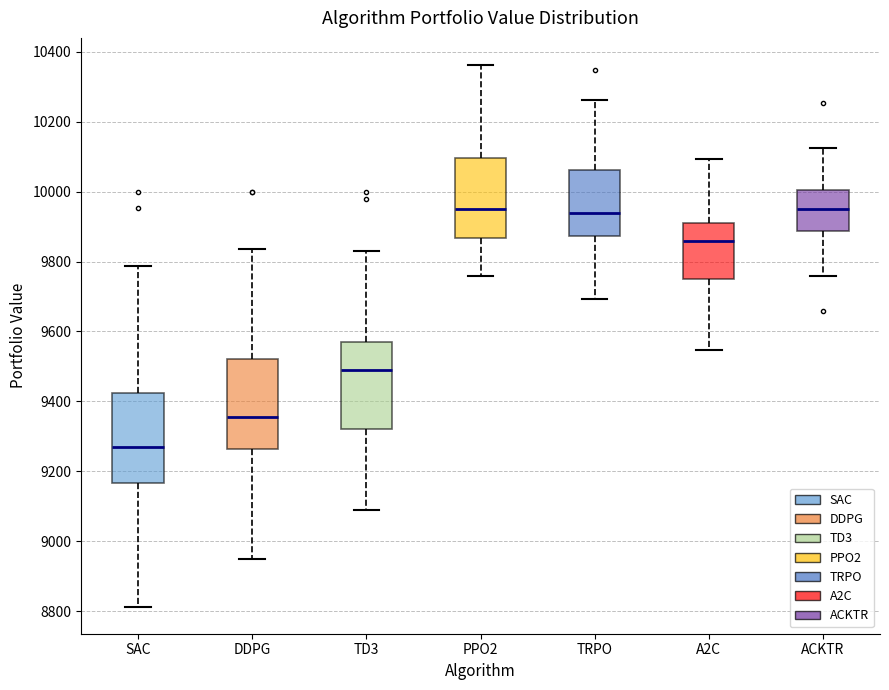

Which box has the lowest median line?

SAC